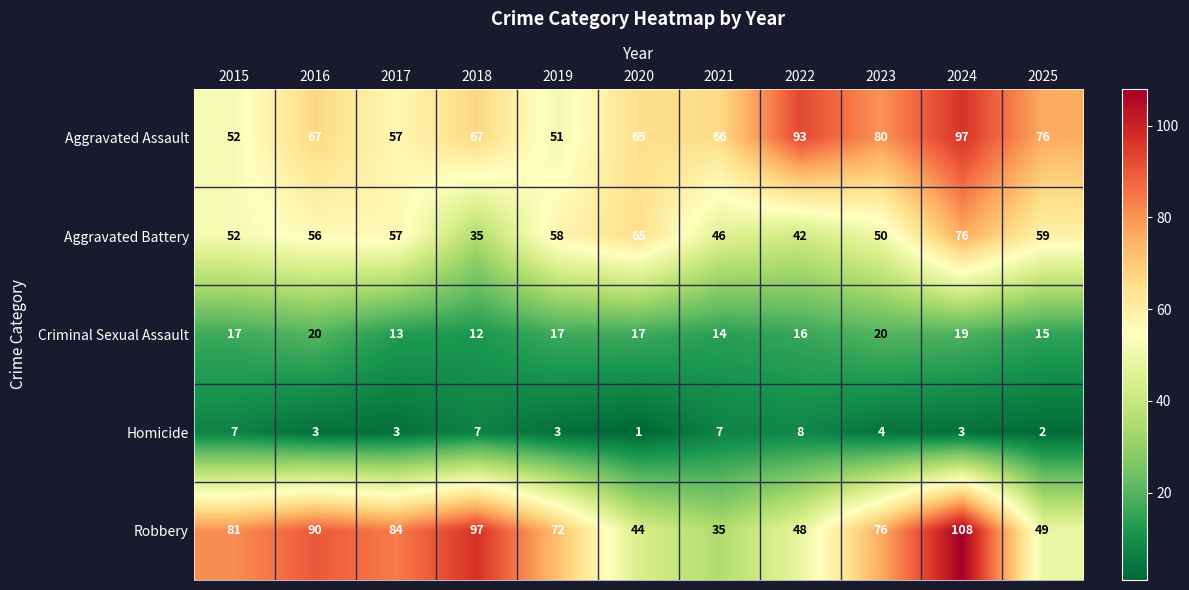

The value of Robbery at 2025 is 49. True or false?

True